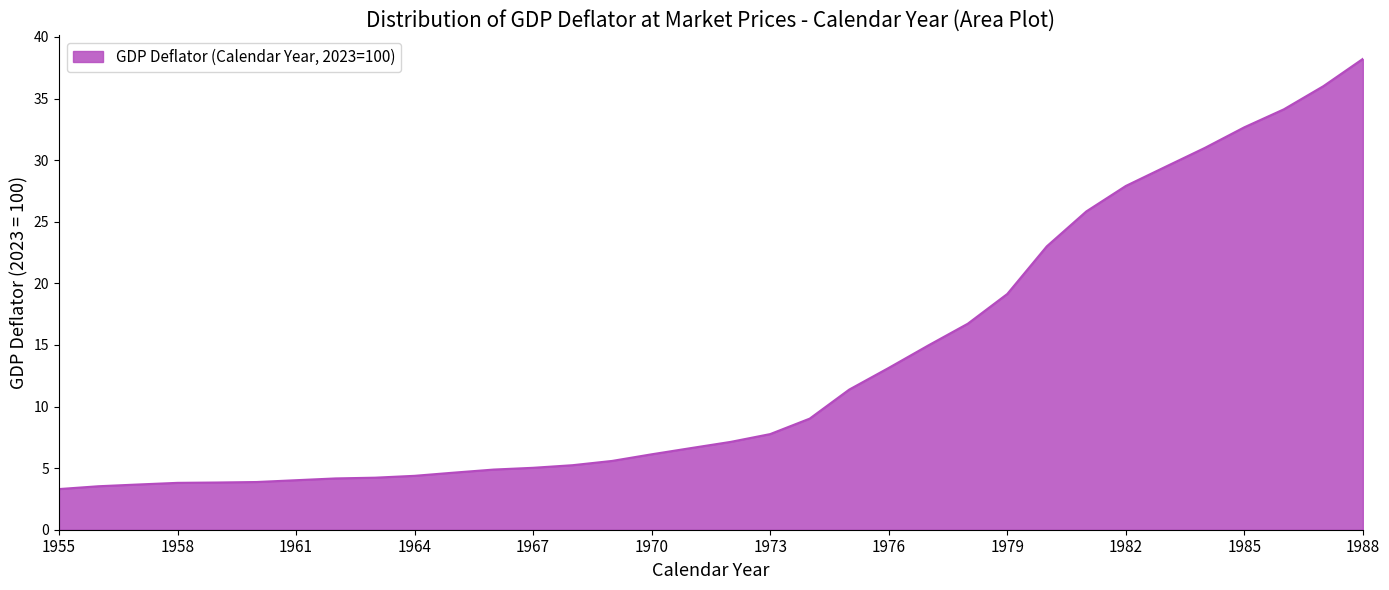

What is the greatest value displayed?

38.2